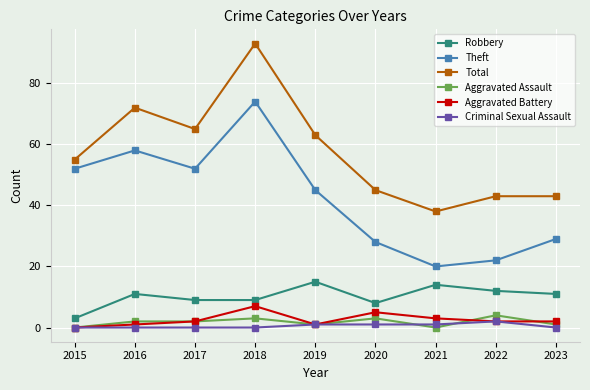

True or false: Total has more than 1 interior local peaks.

True